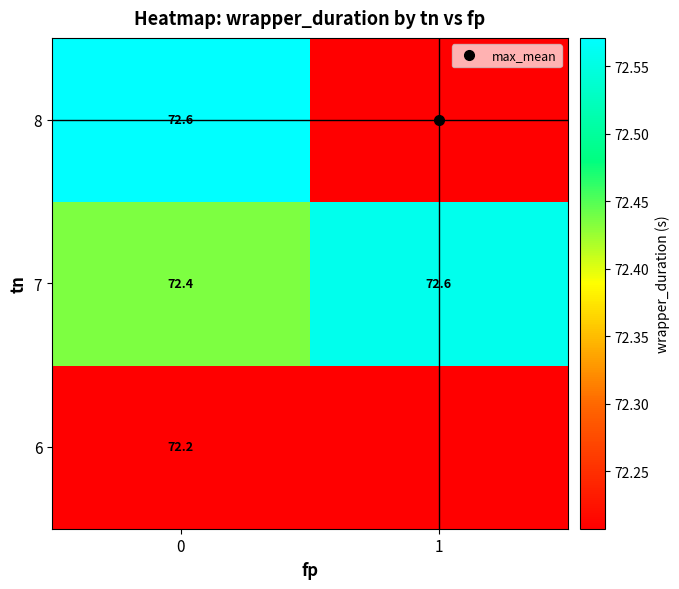

How many row_1 values are between 72 and 73?

2